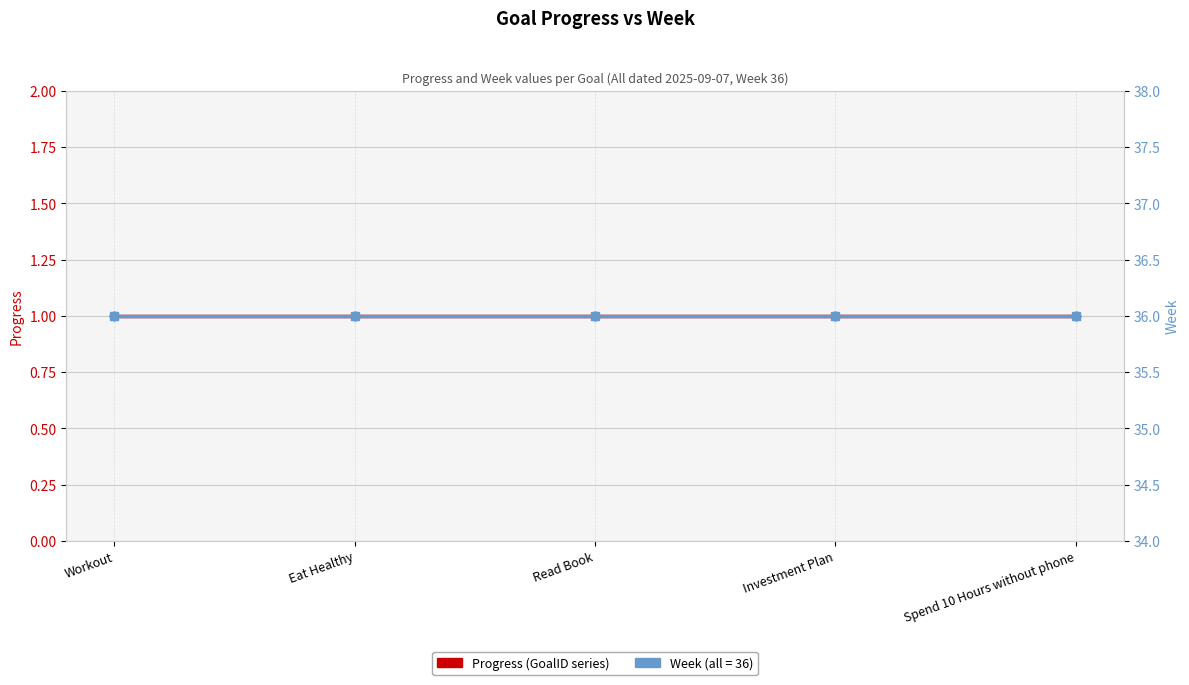

List the series in order of their peak value, highest first.

Week, Progress